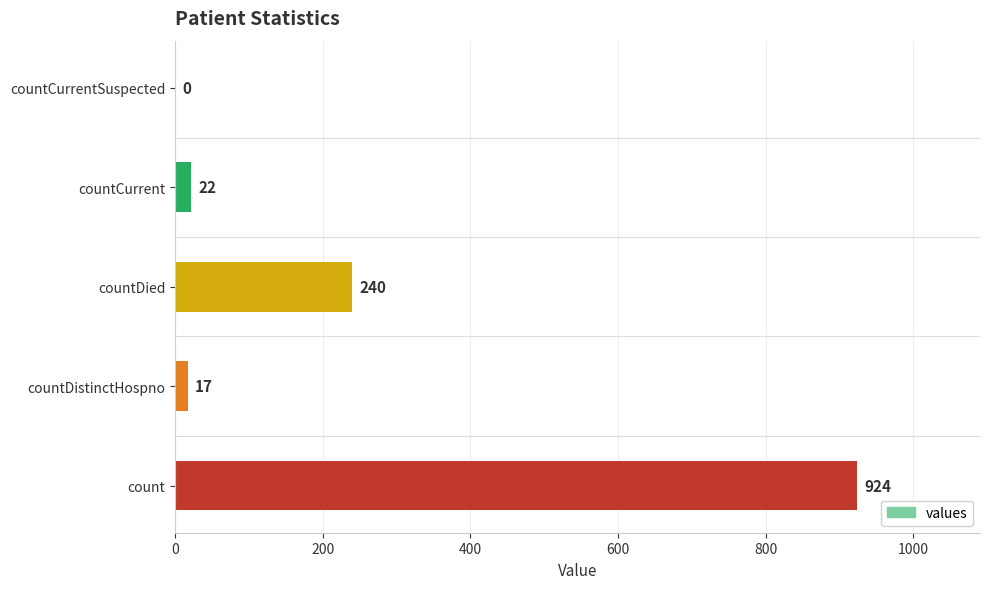

Reading bottom to top, what are all the values shown in this chart?

count=924	countDistinctHospno=17	countDied=240	countCurrent=22	countCurrentSuspected=0